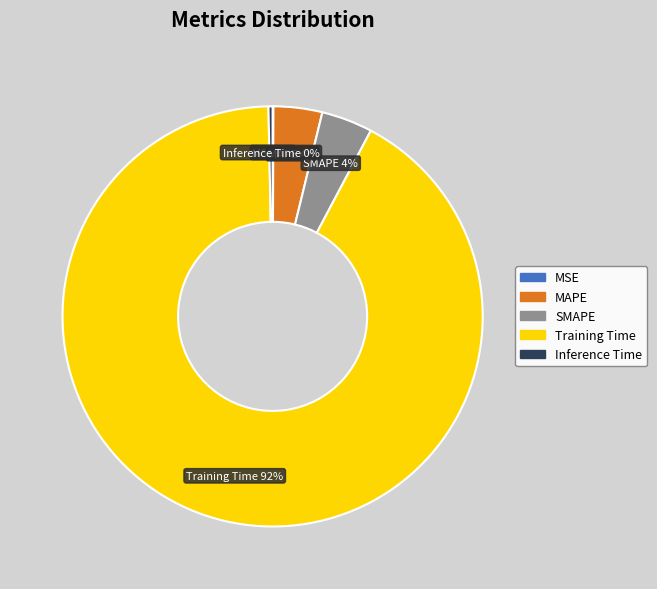

To the nearest percent, what portion does MAPE represent?

4%